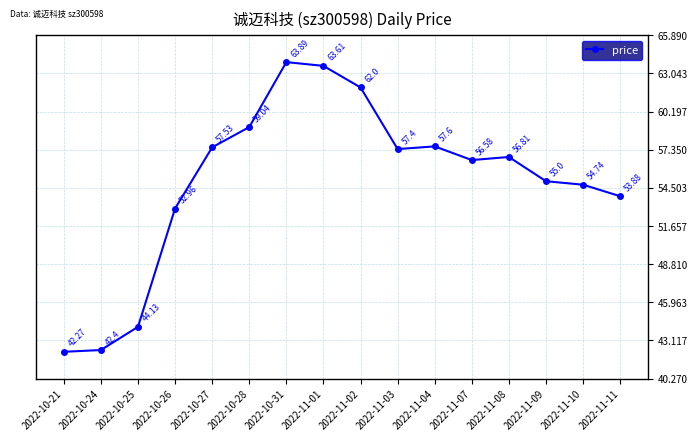

Rank the categories by value from lowest to highest.

2022-10-21, 2022-10-24, 2022-10-25, 2022-10-26, 2022-11-11, 2022-11-10, 2022-11-09, 2022-11-07, 2022-11-08, 2022-11-03, 2022-10-27, 2022-11-04, 2022-10-28, 2022-11-02, 2022-11-01, 2022-10-31